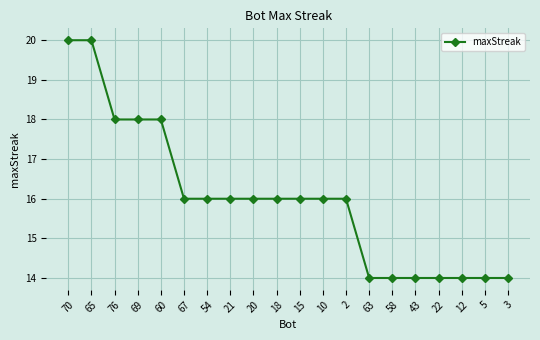

Is it true that the value at 21 is 16?

True